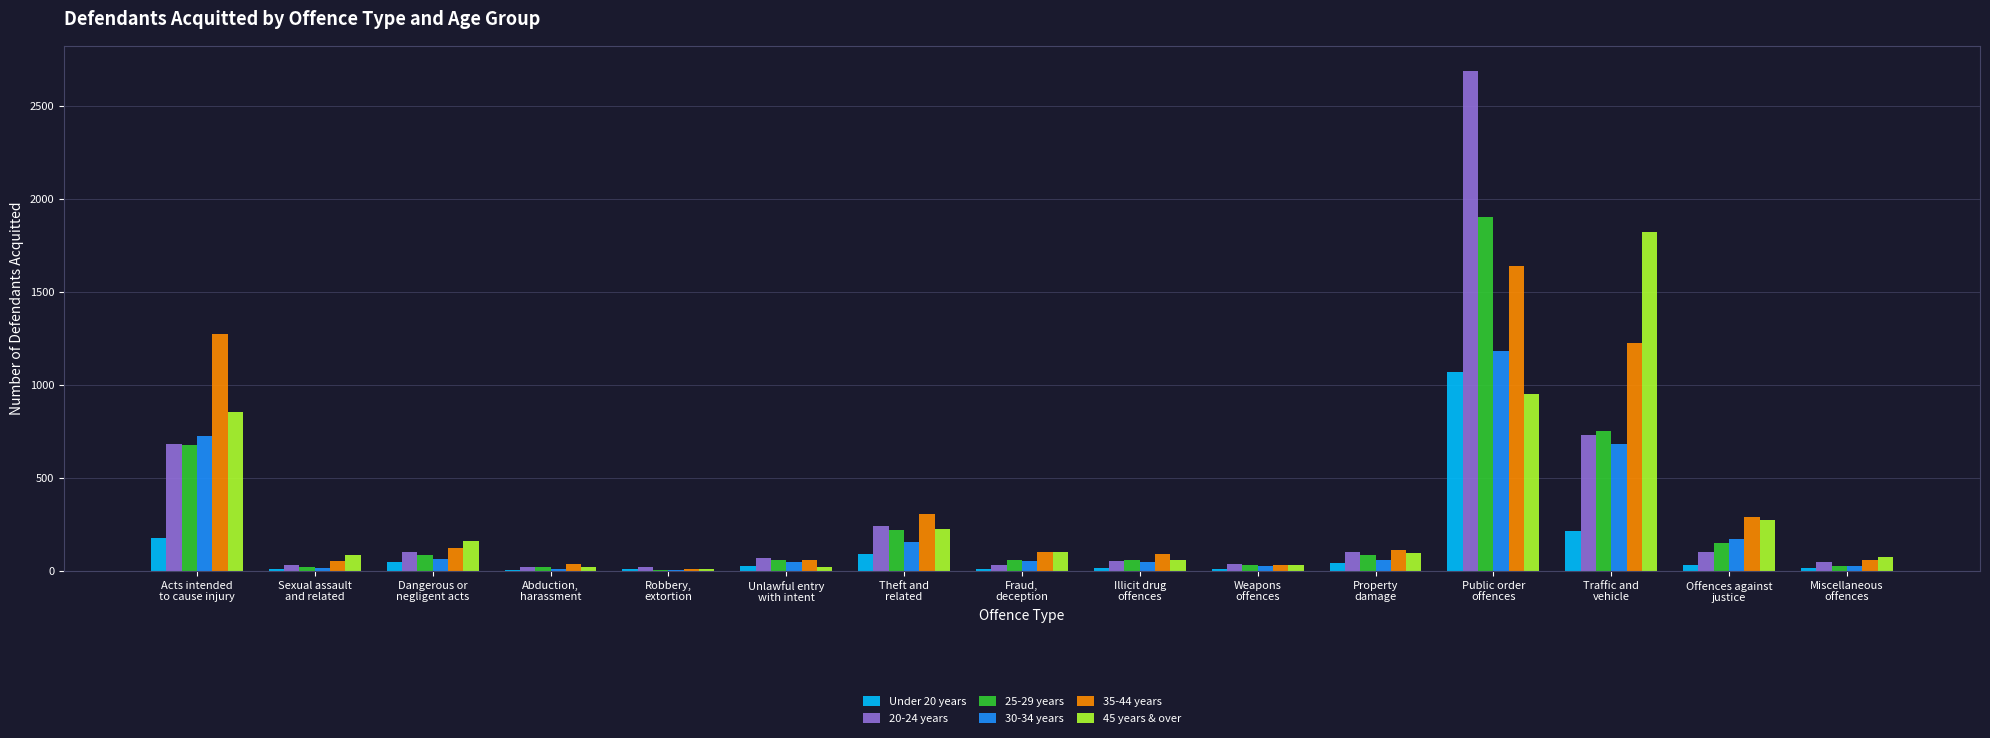

What is the total value across all series at Theft and
related?

1245